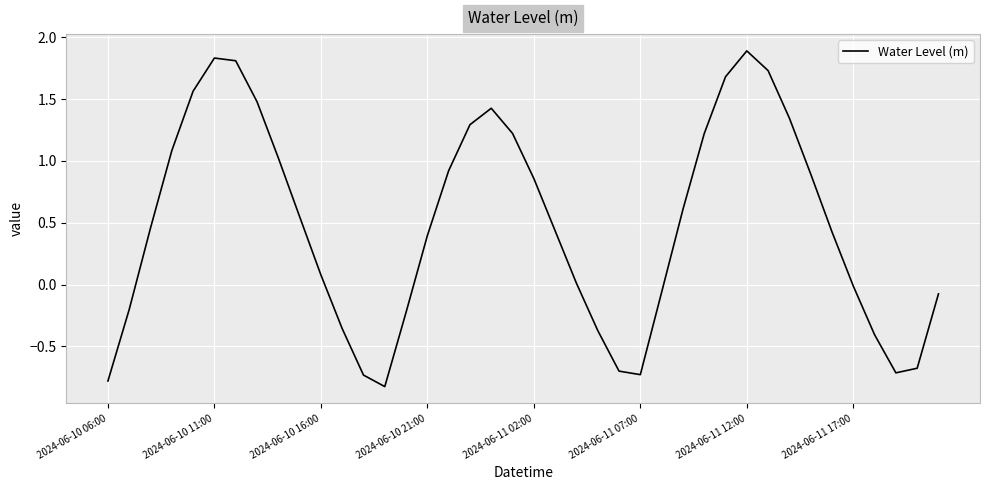

What is the difference between the maximum and minimum values?

2.7